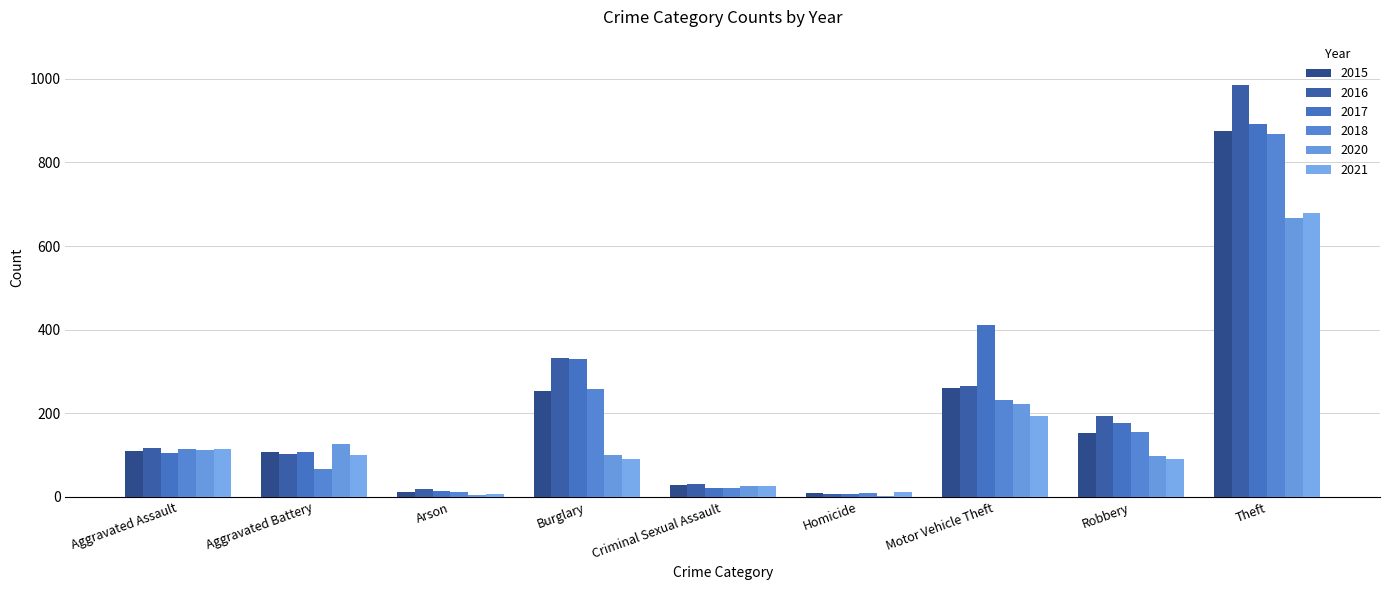

True or false: 2016 has a value of 47 at Criminal Sexual Assault.

False